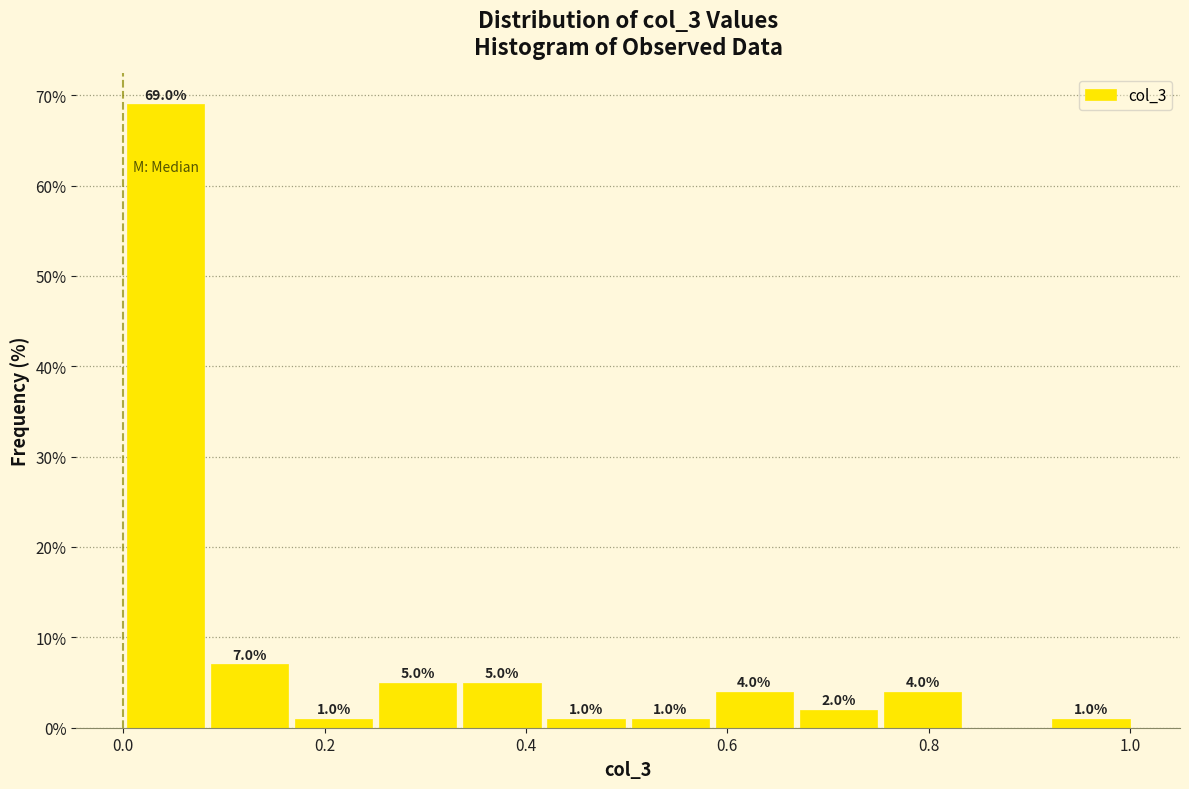

Which range on the x-axis has the tallest bar?

0.00 to 0.08